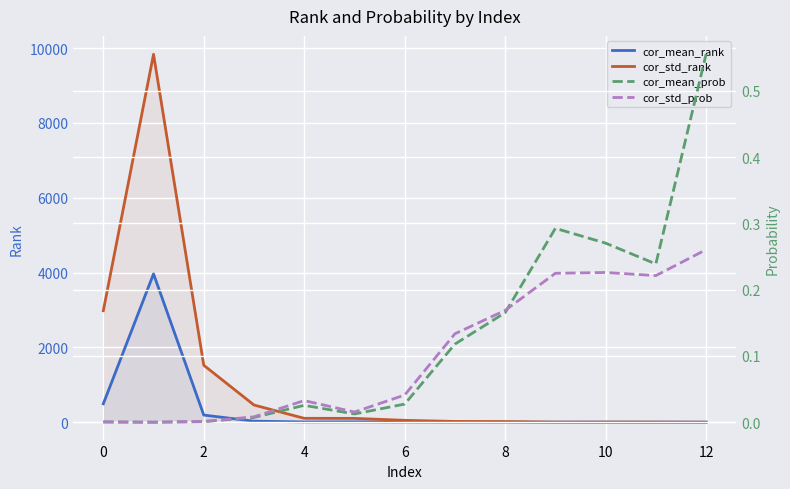

What is the label of the 10th point from the left?

9